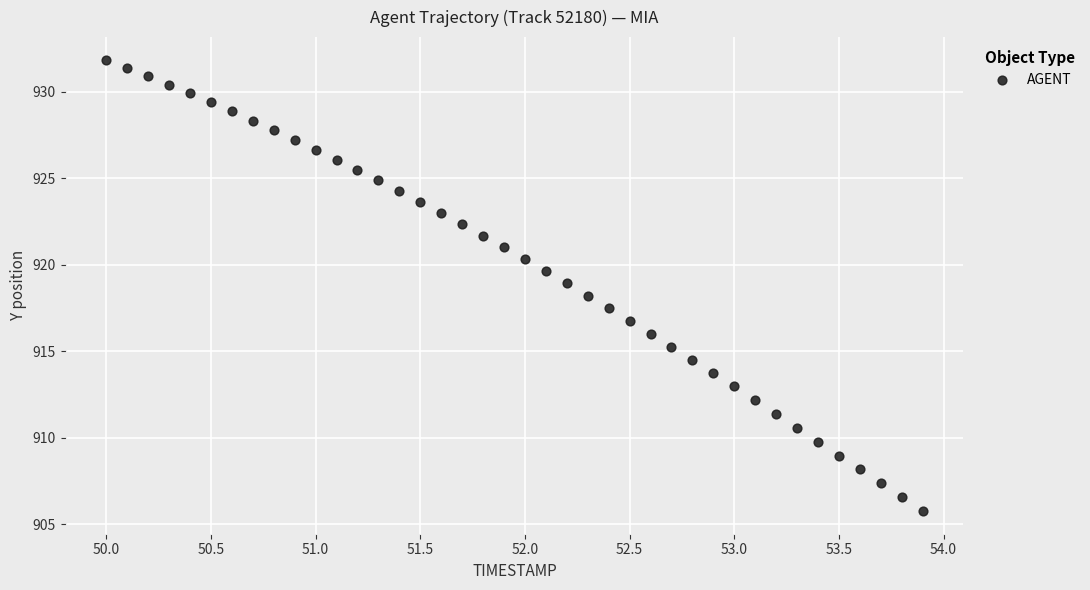

What is the range of Y values (max minus min)?

26.1